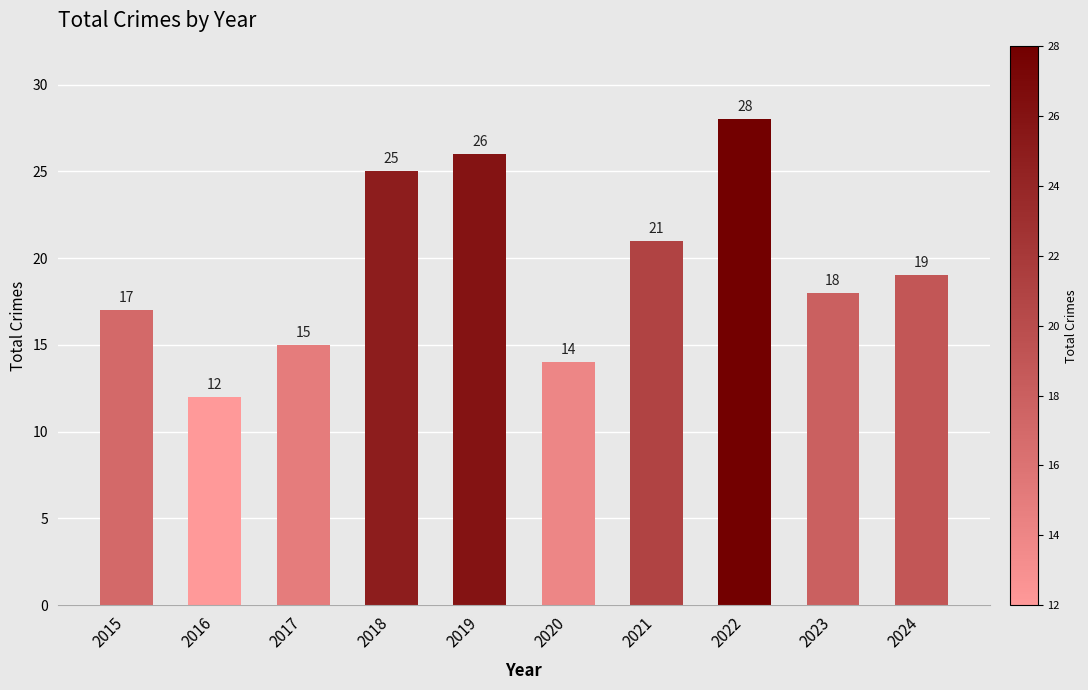

What is the change in value from 2016 to 2022?

+16